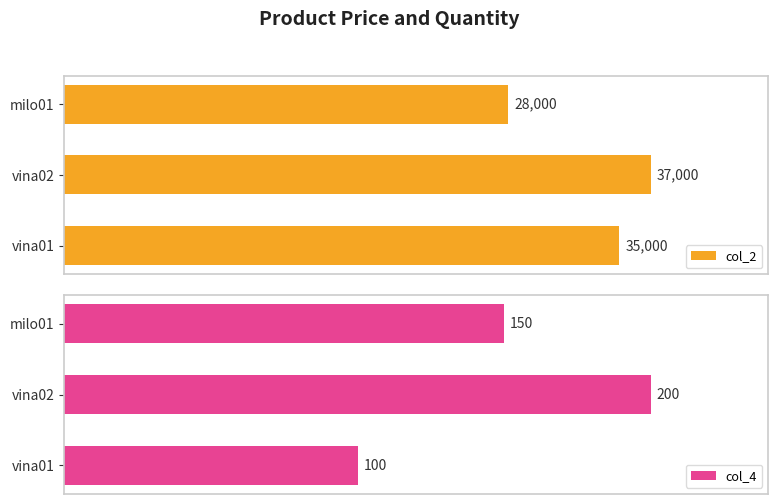

Where is col_2 nearest to the value 32500?

vina01